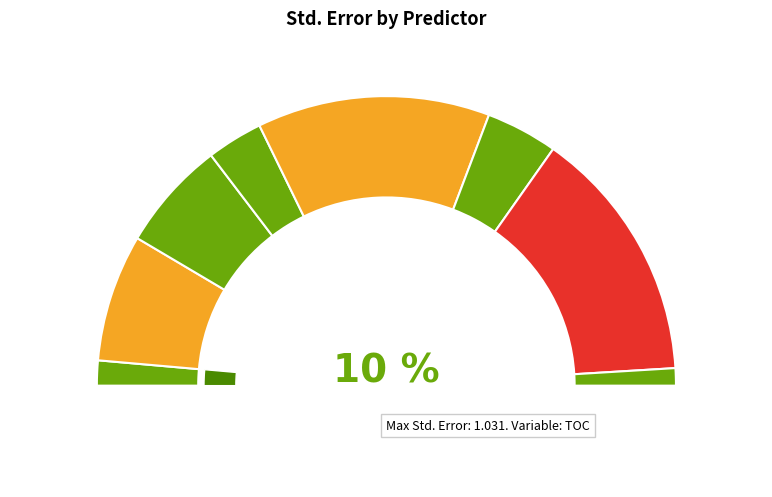

Is it true that Fluorescence is 13% of the pie?

False